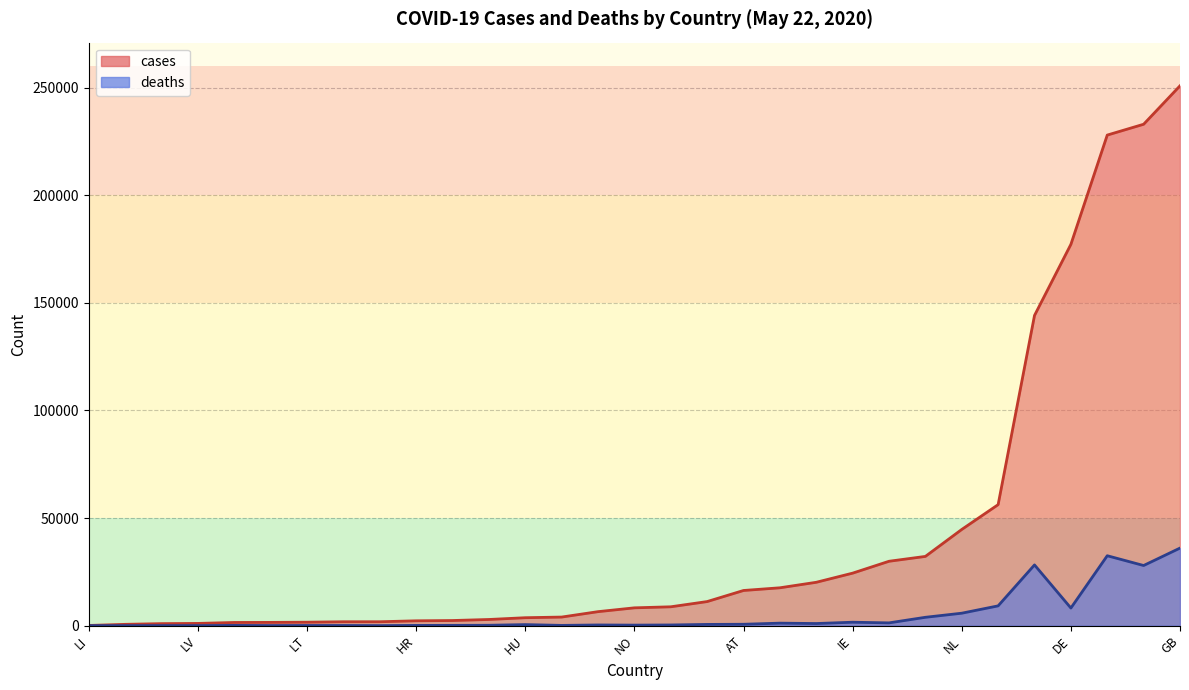

True or false: deaths has a value of 13709 at DE.

False